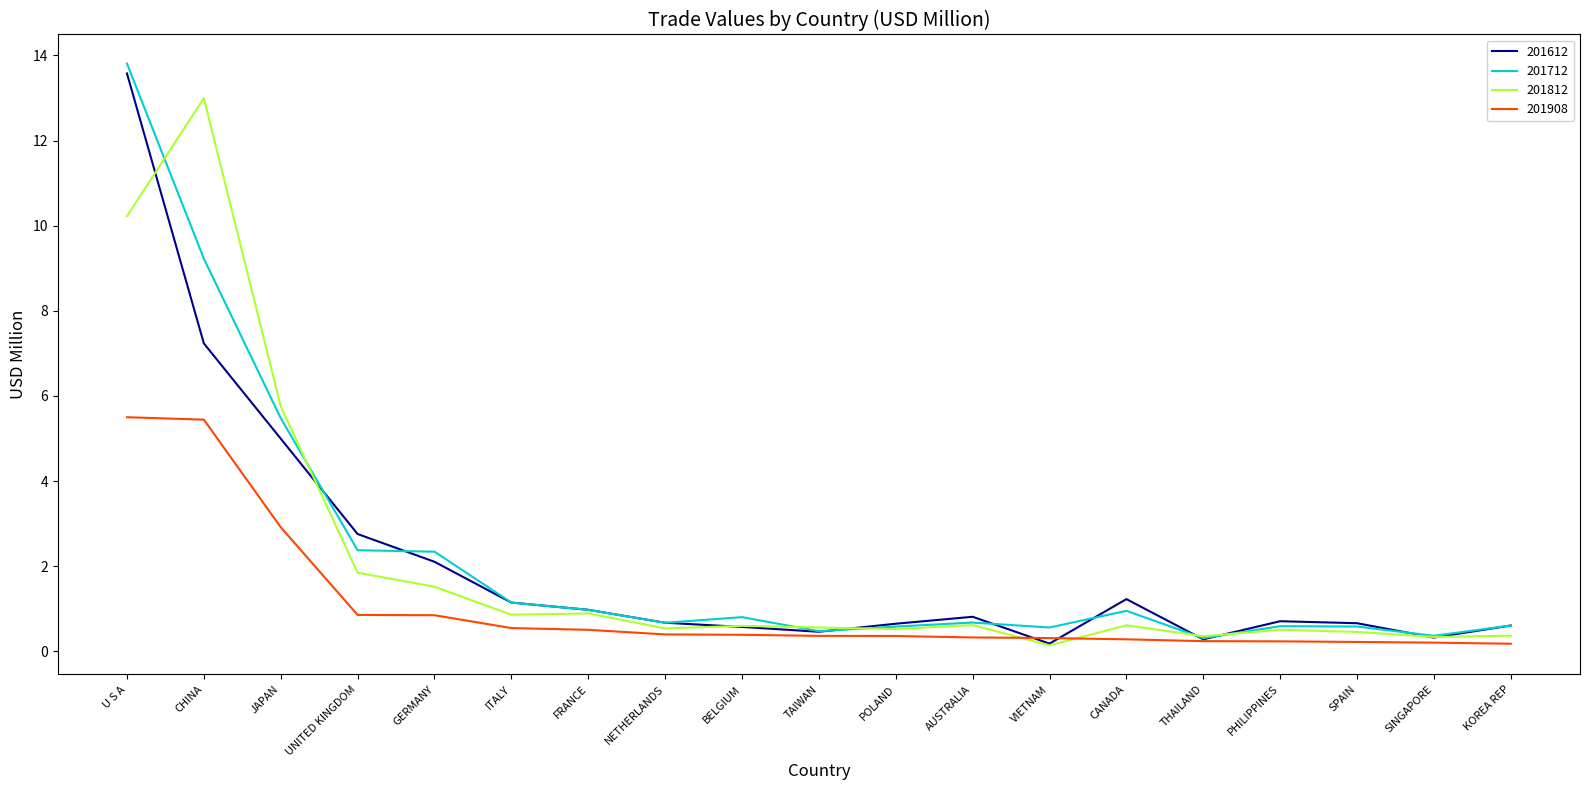

What is the maximum value for 201712?

13.8